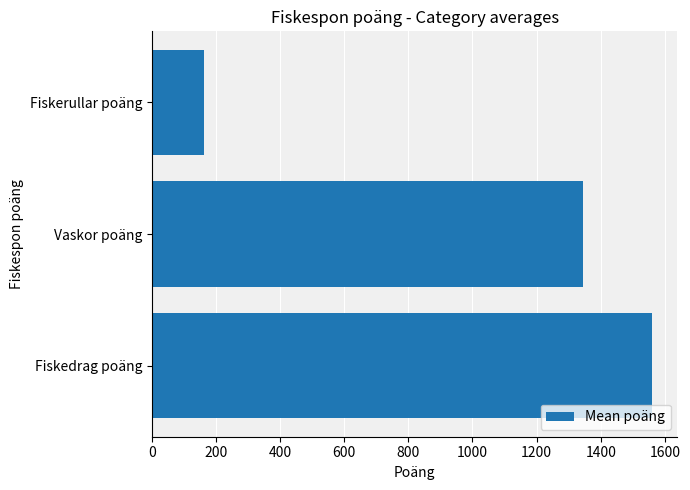

Where is the data nearest to the value 861?

Vaskor poäng